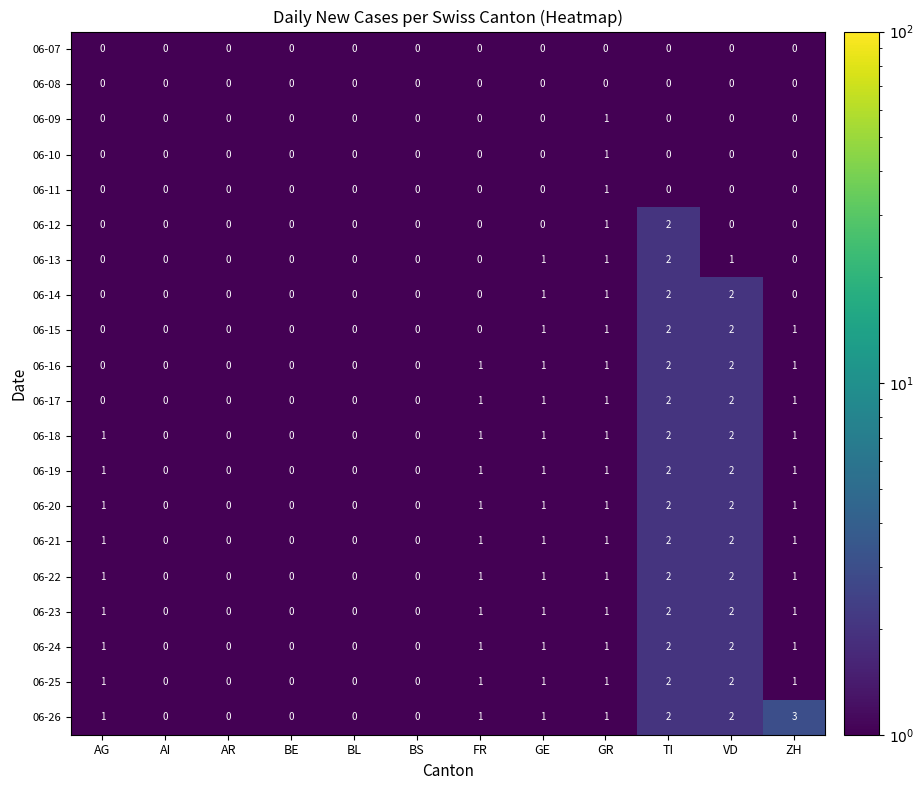

At which category does the chart reach its peak across all series?

ZH